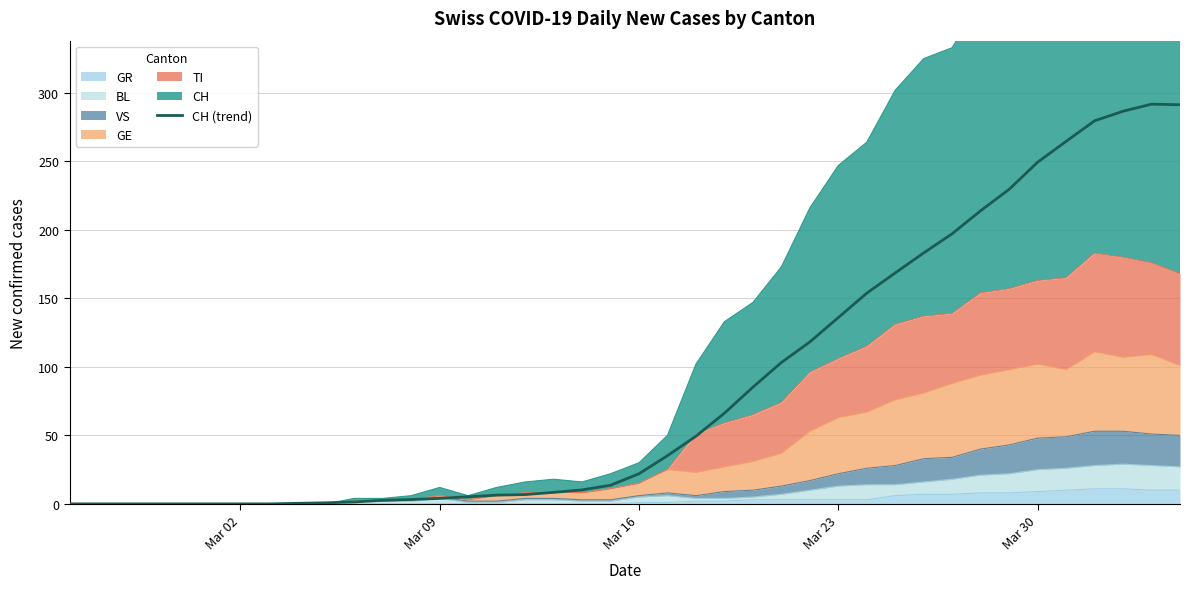

At which category does the chart reach its minimum across all series?

Mar 02